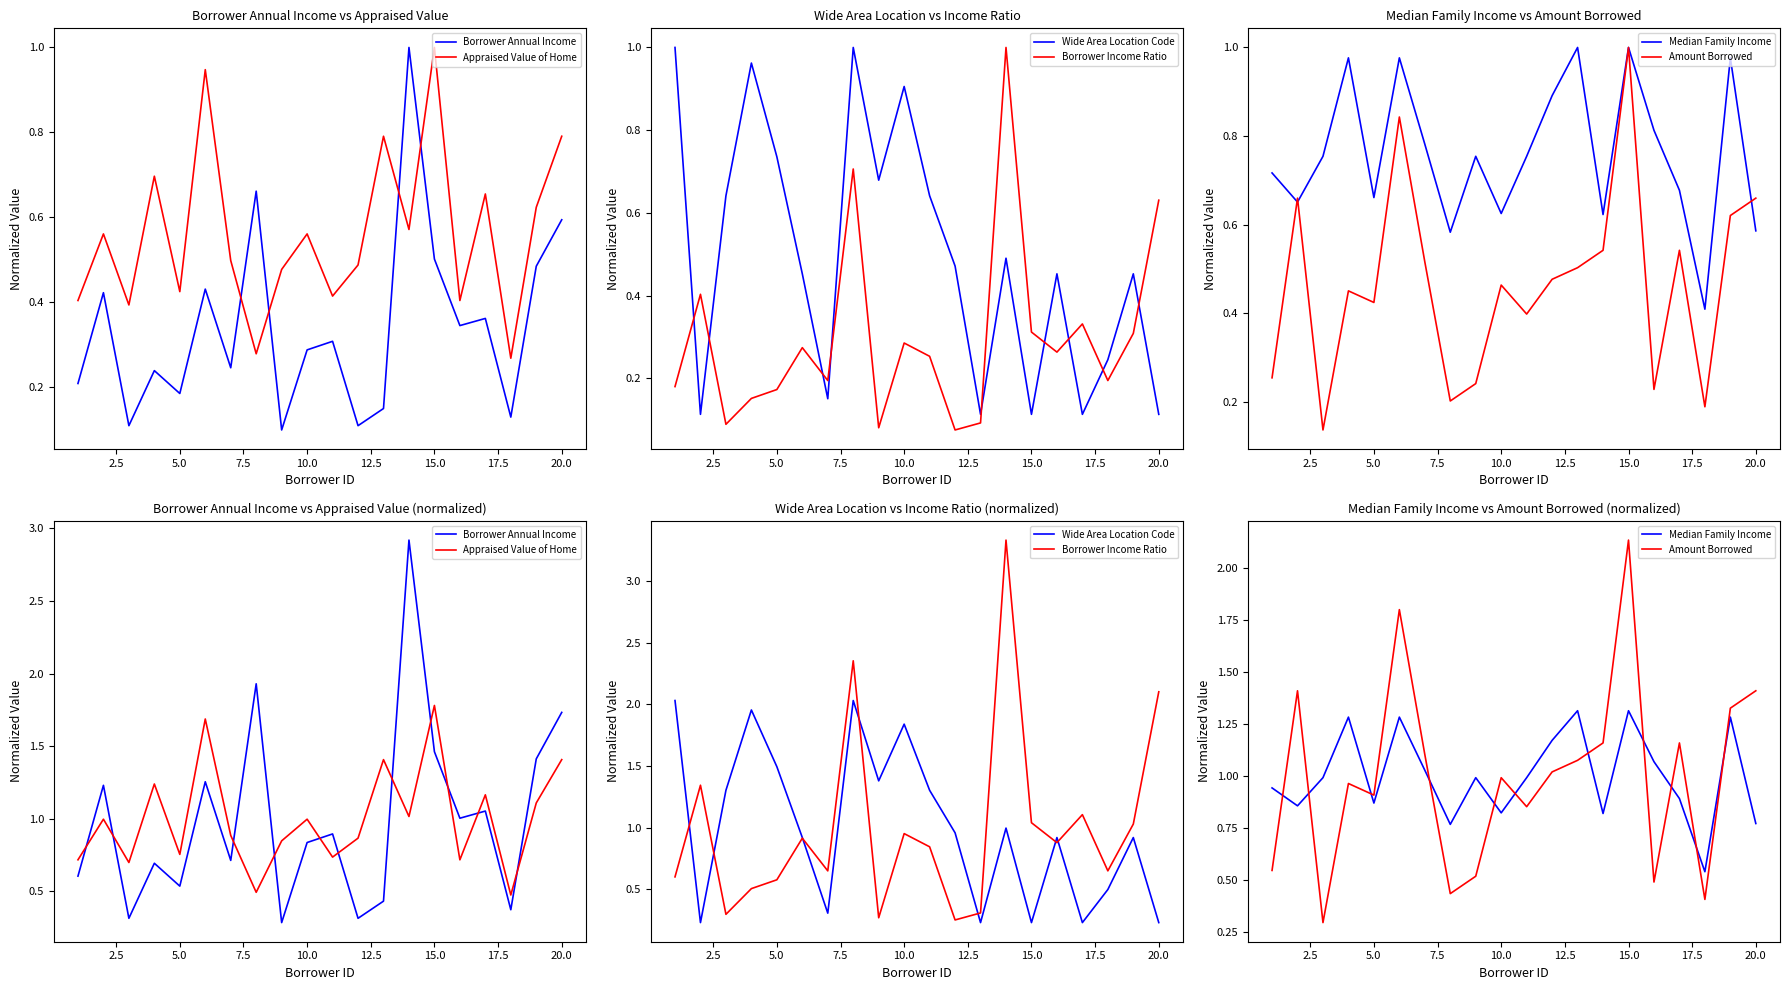

Which series has the largest total across all categories?

Borrower Annual Income